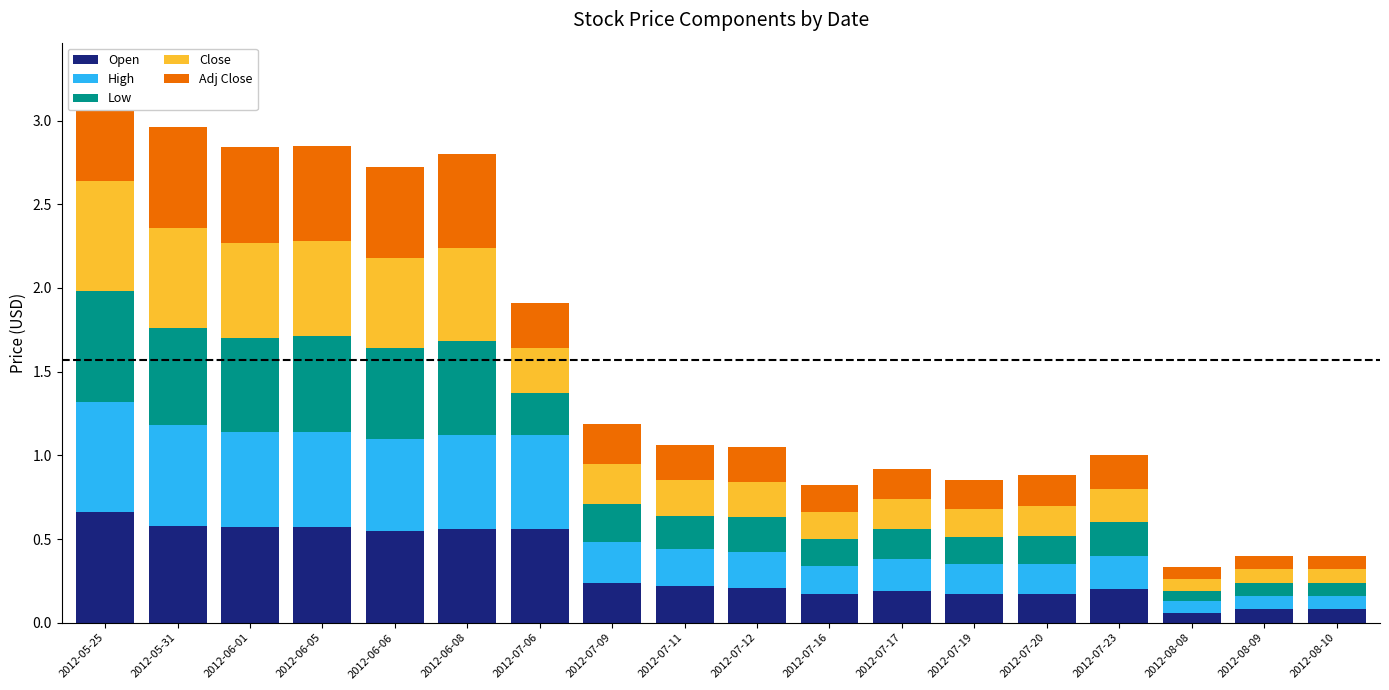

Reading right to left, extract all data points from this chart.

Open: 2012-08-10=0.1	2012-08-09=0.1	2012-08-08=0.1	2012-07-23=0.2	2012-07-20=0.2	2012-07-19=0.2	2012-07-17=0.2	2012-07-16=0.2	2012-07-12=0.2	2012-07-11=0.2	2012-07-09=0.2	2012-07-06=0.6	2012-06-08=0.6	2012-06-06=0.6	2012-06-05=0.6	2012-06-01=0.6	2012-05-31=0.6	2012-05-25=0.7
High: 2012-08-10=0.1	2012-08-09=0.1	2012-08-08=0.1	2012-07-23=0.2	2012-07-20=0.2	2012-07-19=0.2	2012-07-17=0.2	2012-07-16=0.2	2012-07-12=0.2	2012-07-11=0.2	2012-07-09=0.2	2012-07-06=0.6	2012-06-08=0.6	2012-06-06=0.5	2012-06-05=0.6	2012-06-01=0.6	2012-05-31=0.6	2012-05-25=0.7
Low: 2012-08-10=0.1	2012-08-09=0.1	2012-08-08=0.1	2012-07-23=0.2	2012-07-20=0.2	2012-07-19=0.2	2012-07-17=0.2	2012-07-16=0.2	2012-07-12=0.2	2012-07-11=0.2	2012-07-09=0.2	2012-07-06=0.2	2012-06-08=0.6	2012-06-06=0.5	2012-06-05=0.6	2012-06-01=0.6	2012-05-31=0.6	2012-05-25=0.7
Close: 2012-08-10=0.1	2012-08-09=0.1	2012-08-08=0.1	2012-07-23=0.2	2012-07-20=0.2	2012-07-19=0.2	2012-07-17=0.2	2012-07-16=0.2	2012-07-12=0.2	2012-07-11=0.2	2012-07-09=0.2	2012-07-06=0.3	2012-06-08=0.6	2012-06-06=0.5	2012-06-05=0.6	2012-06-01=0.6	2012-05-31=0.6	2012-05-25=0.7
Adj Close: 2012-08-10=0.1	2012-08-09=0.1	2012-08-08=0.1	2012-07-23=0.2	2012-07-20=0.2	2012-07-19=0.2	2012-07-17=0.2	2012-07-16=0.2	2012-07-12=0.2	2012-07-11=0.2	2012-07-09=0.2	2012-07-06=0.3	2012-06-08=0.6	2012-06-06=0.5	2012-06-05=0.6	2012-06-01=0.6	2012-05-31=0.6	2012-05-25=0.7